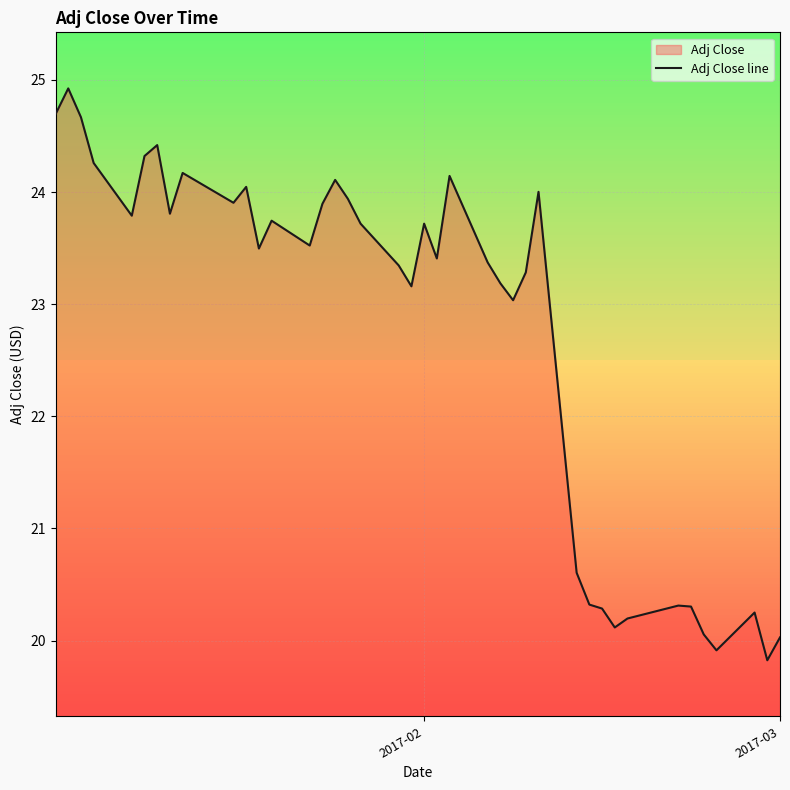

What is the maximum value shown in the chart?

24.9